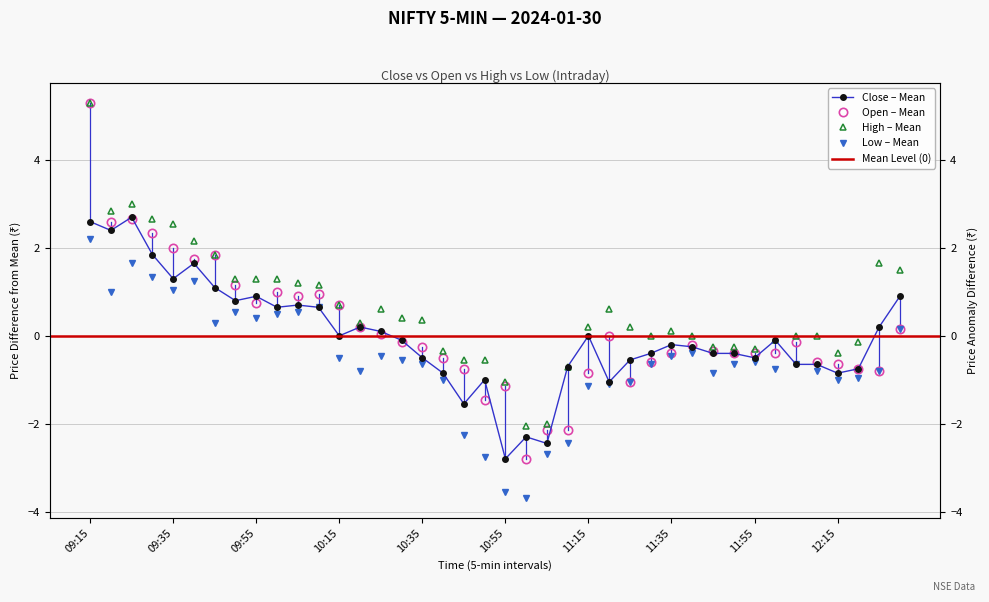

Reading left to right, list all the values displayed in this chart.

Close: 2.6	2.4	2.7	1.9	1.3	1.7	1.1	0.8	0.9	0.7	0.7	0.7	0.0	0.2	0.1	-0.1	-0.5	-0.8	-1.5	-1.0	-2.8	-2.3	-2.4	-0.7	0.0	-1.0	-0.5	-0.4	-0.2	-0.2	-0.4	-0.4	-0.5	-0.1	-0.6	-0.6	-0.8	-0.7	0.2	0.9
Open: 5.3	2.6	2.7	2.4	2.0	1.8	1.9	1.2	0.8	1.0	0.9	1.0	0.7	0.2	0.1	-0.1	-0.2	-0.5	-0.7	-1.4	-1.1	-2.8	-2.1	-2.1	-0.8	0.0	-1.0	-0.6	-0.4	-0.2	-0.3	-0.4	-0.4	-0.4	-0.1	-0.6	-0.6	-0.7	-0.8	0.2
High: 5.3	2.9	3.0	2.7	2.6	2.2	1.9	1.3	1.3	1.3	1.2	1.2	0.7	0.3	0.6	0.4	0.4	-0.3	-0.5	-0.5	-1.0	-2.0	-2.0	-0.7	0.2	0.6	0.2	0.0	0.1	0.0	-0.2	-0.2	-0.3	-0.1	0.0	0.0	-0.4	-0.1	1.7	1.5
Low: 2.2	1.0	1.7	1.4	1.1	1.3	0.3	0.6	0.4	0.5	0.6	0.7	-0.5	-0.8	-0.4	-0.5	-0.6	-1.0	-2.2	-2.7	-3.5	-3.7	-2.7	-2.4	-1.1	-1.1	-1.0	-0.6	-0.4	-0.4	-0.8	-0.6	-0.6	-0.7	-0.6	-0.8	-1.0	-0.9	-0.8	0.2